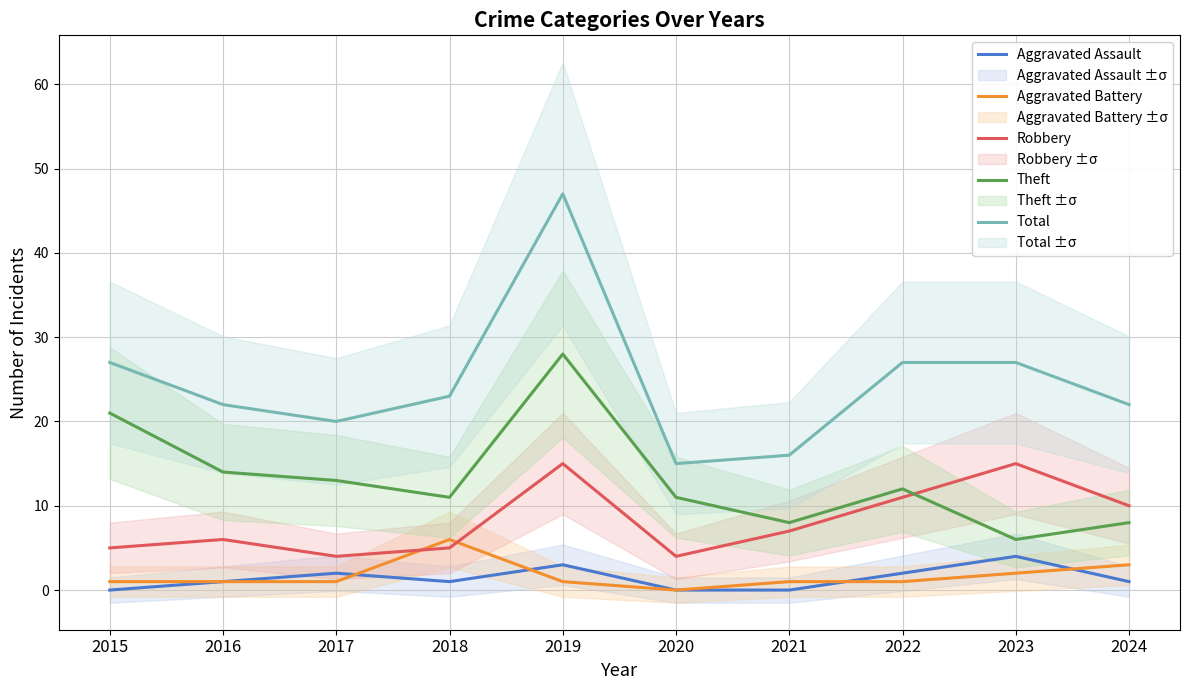

The Theft series shows 11 at 2021. True or false?

False